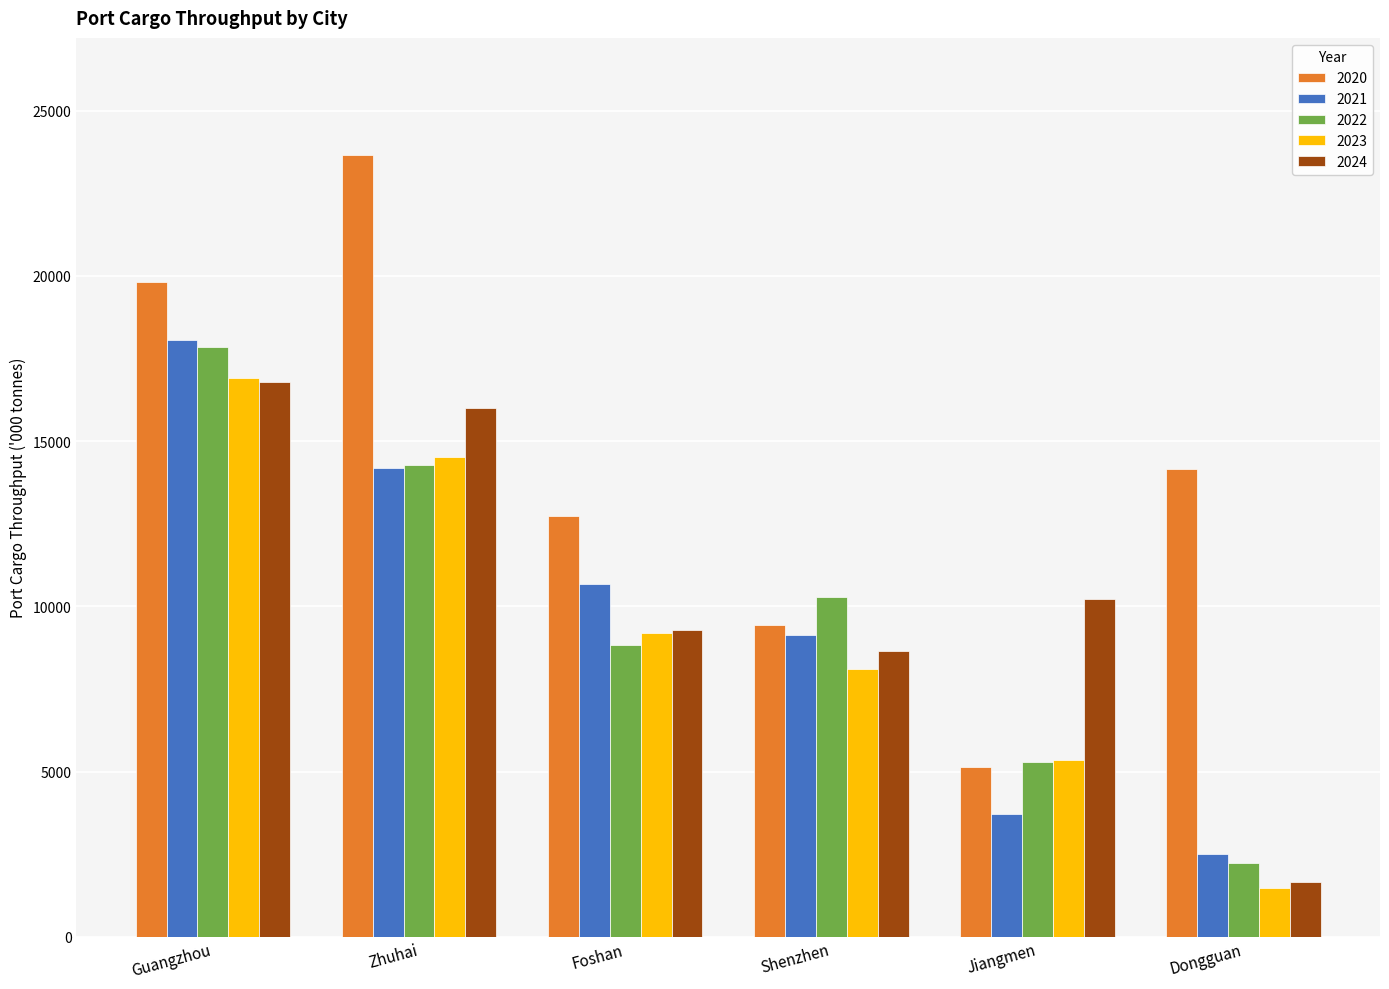

Reading left to right, list all the values displayed in this chart.

2020: Guangzhou=19828	Zhuhai=23659	Foshan=12720	Shenzhen=9449	Jiangmen=5138	Dongguan=14163
2021: Guangzhou=18063	Zhuhai=14188	Foshan=10678	Shenzhen=9145	Jiangmen=3718	Dongguan=2496
2022: Guangzhou=17845	Zhuhai=14284	Foshan=8819	Shenzhen=10287	Jiangmen=5273	Dongguan=2217
2023: Guangzhou=16924	Zhuhai=14517	Foshan=9192	Shenzhen=8115	Jiangmen=5359	Dongguan=1476
2024: Guangzhou=16794	Zhuhai=16016	Foshan=9287	Shenzhen=8641	Jiangmen=10221	Dongguan=1642